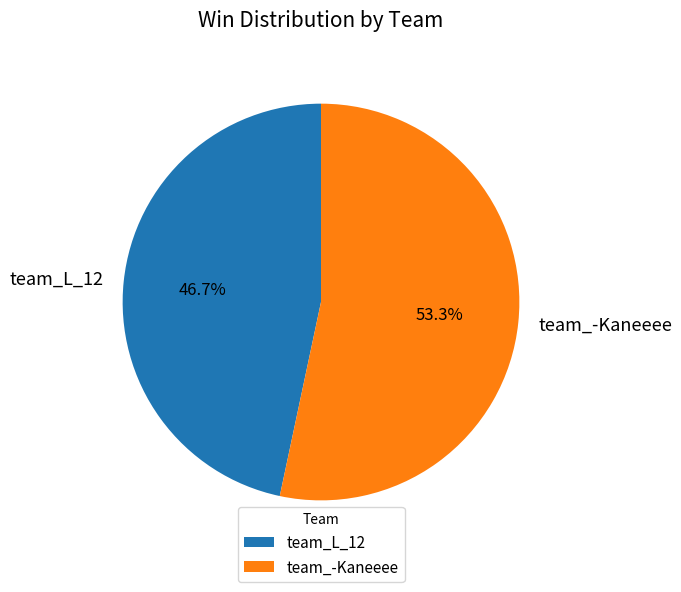

Is there any slice that represents more than half of the pie?

Yes